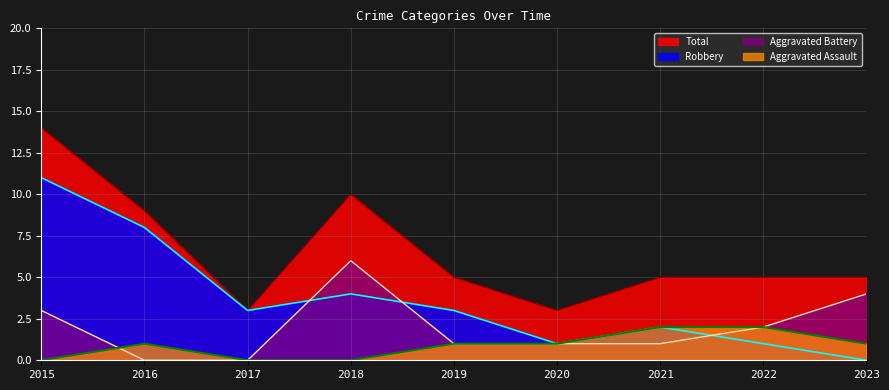

Does the chart display data point markers on the line(s)?

No